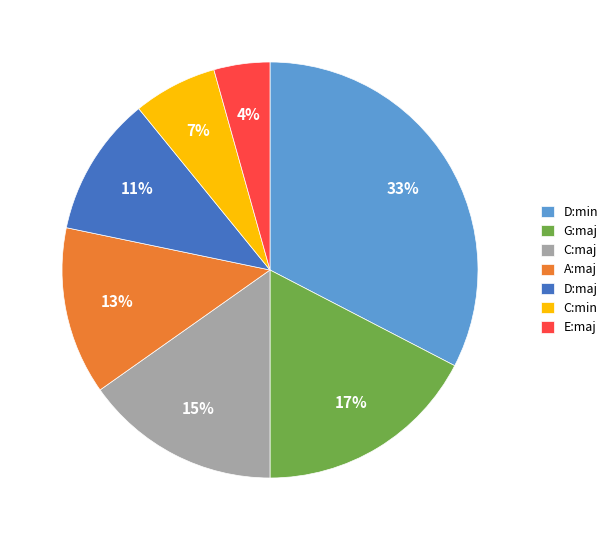

Between A:maj and G:maj, which is larger?

G:maj